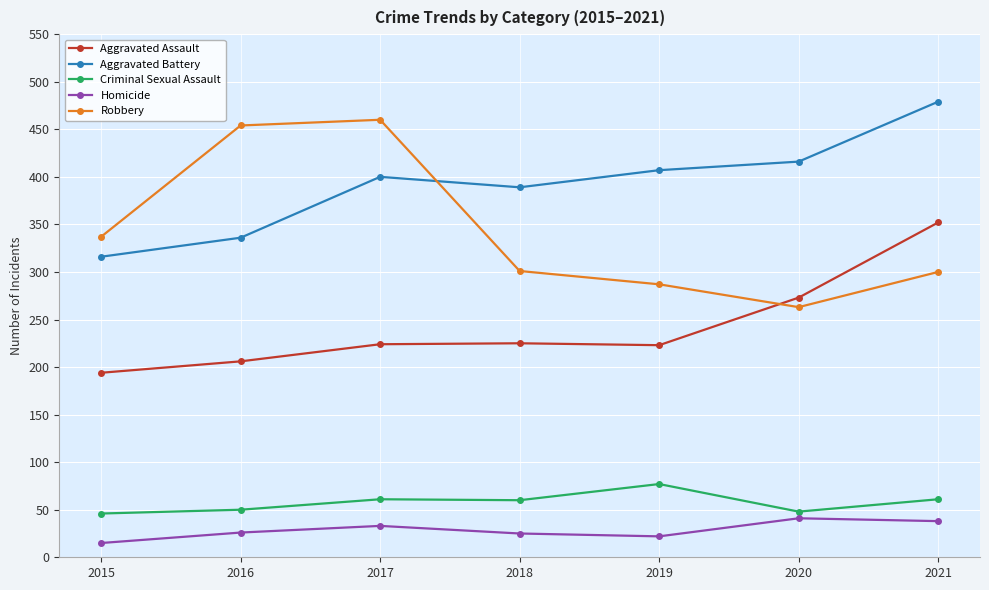

At which category does Robbery reach its first local valley?

2020